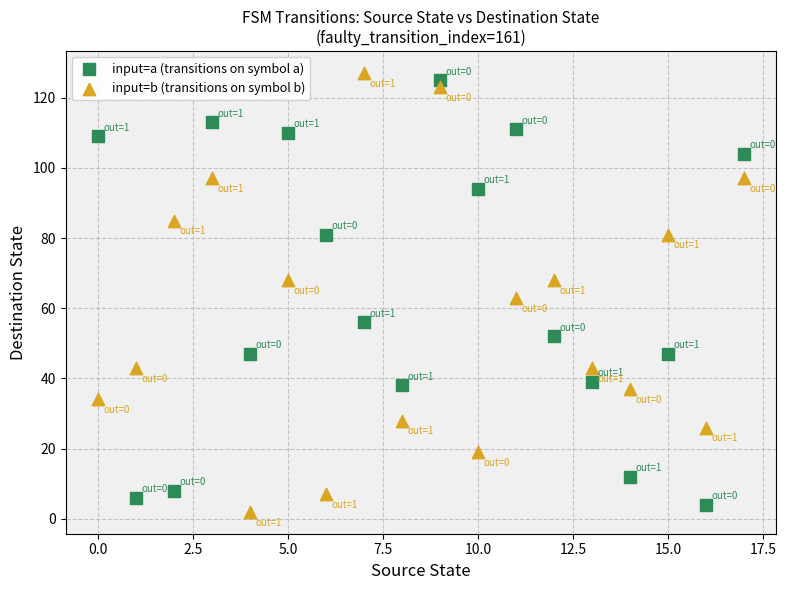

Across all data points, what is the range of Y values (max minus min)?

125